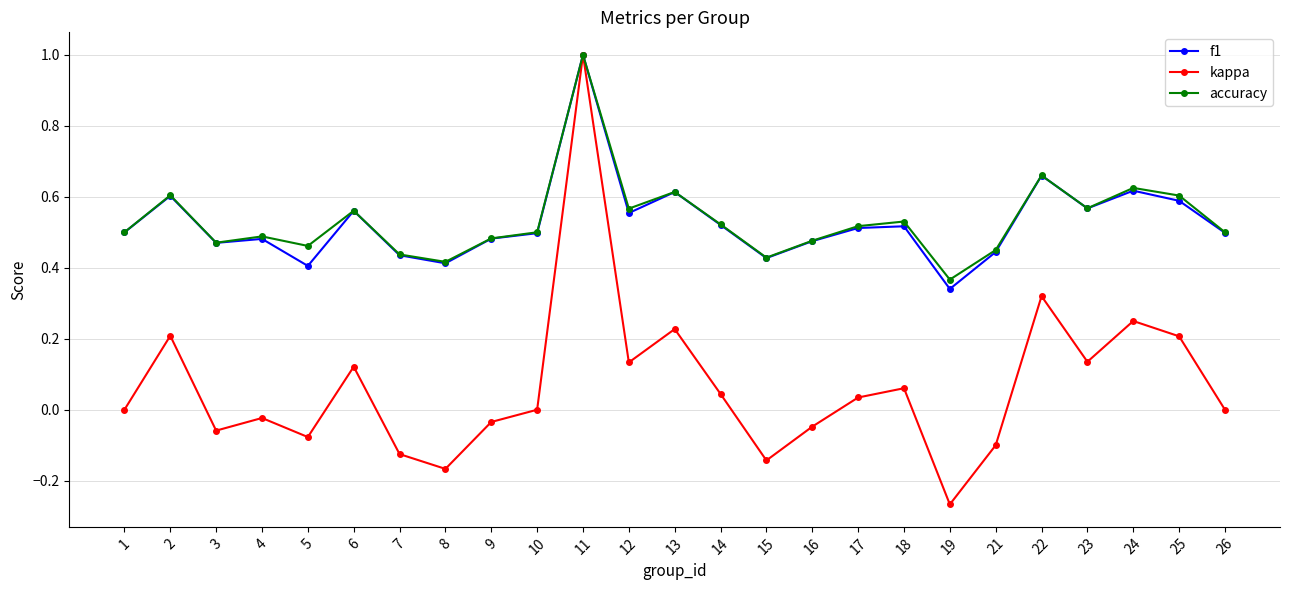

How many lines are shown in the chart?

3